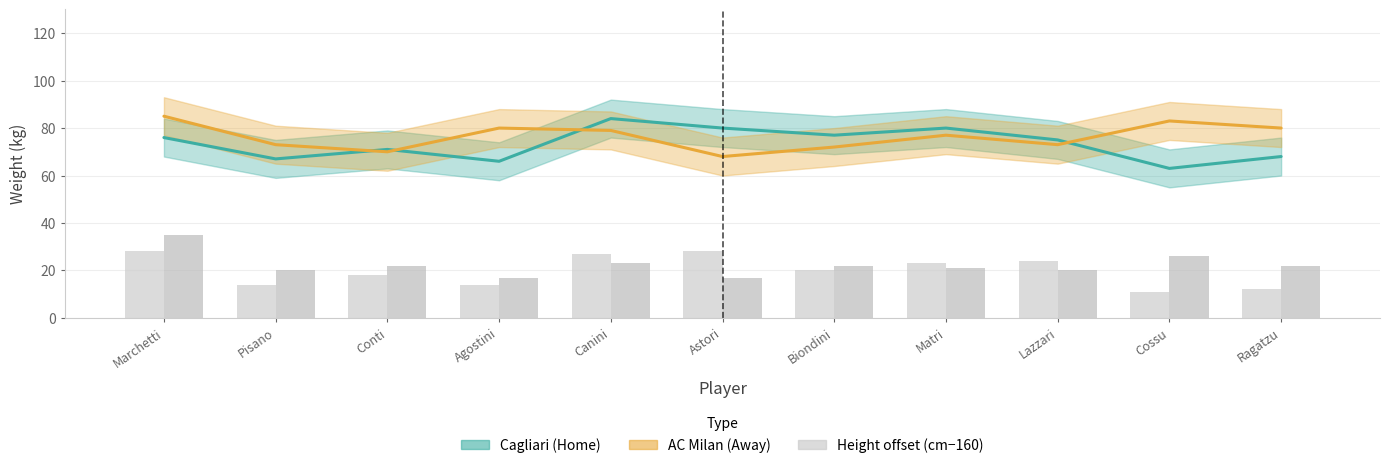

The height_home series shows 14 at Agostini. True or false?

True